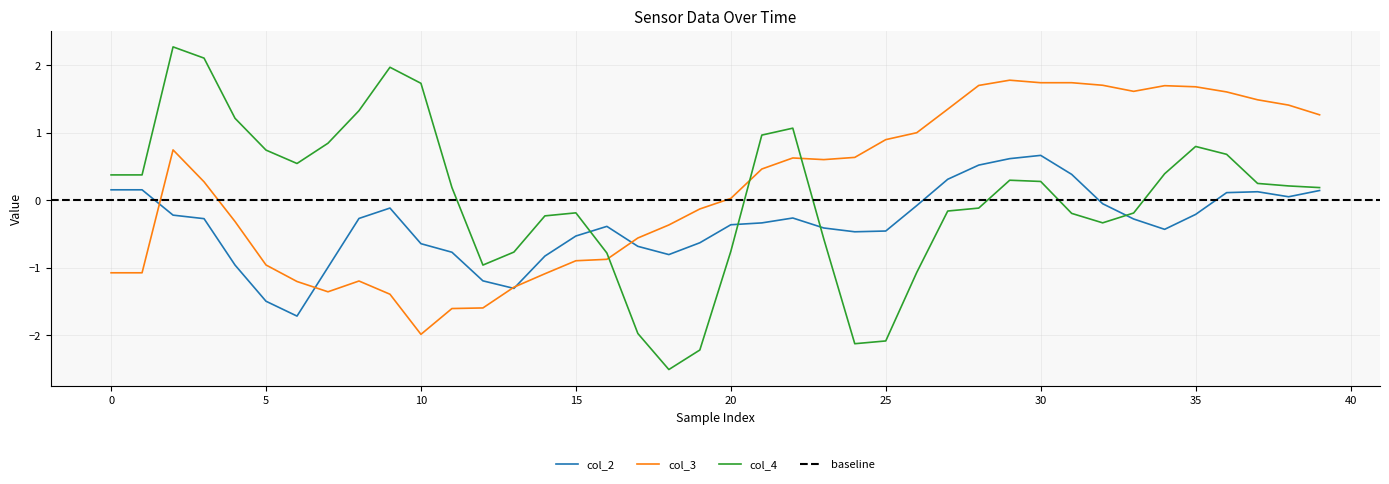

How many categories are shown in the chart?

40